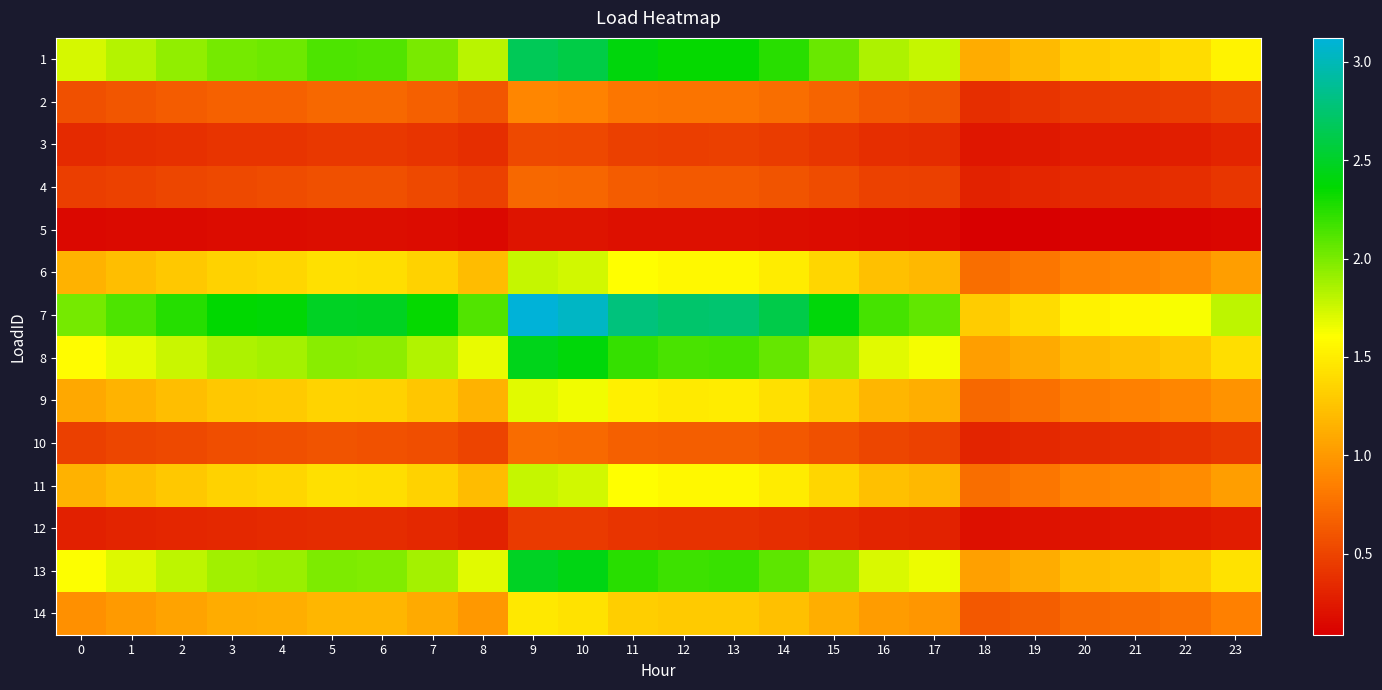

What is the smallest value displayed?

0.1